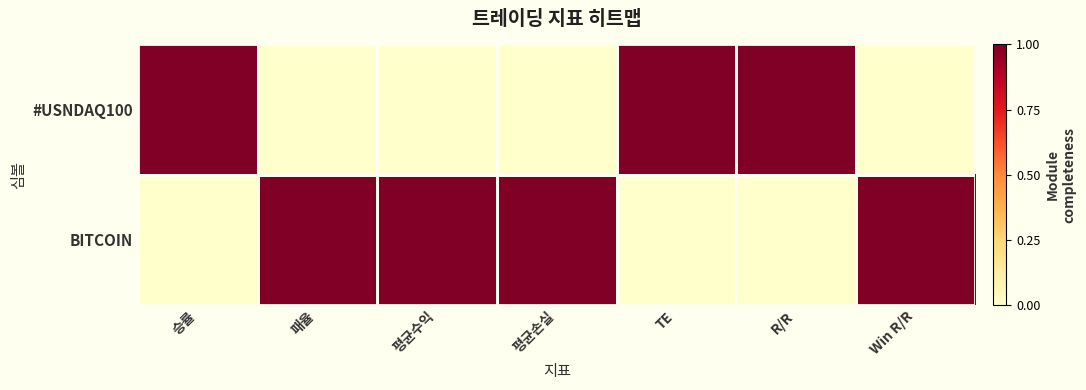

Which label corresponds to the smallest value in the chart?

패율